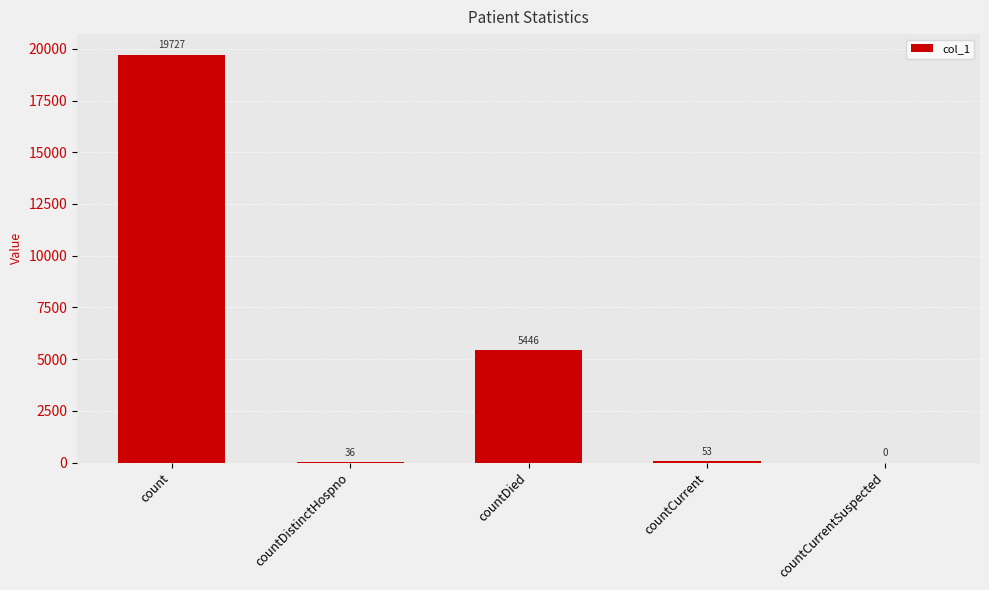

At which label does the data first exceed 53?

count